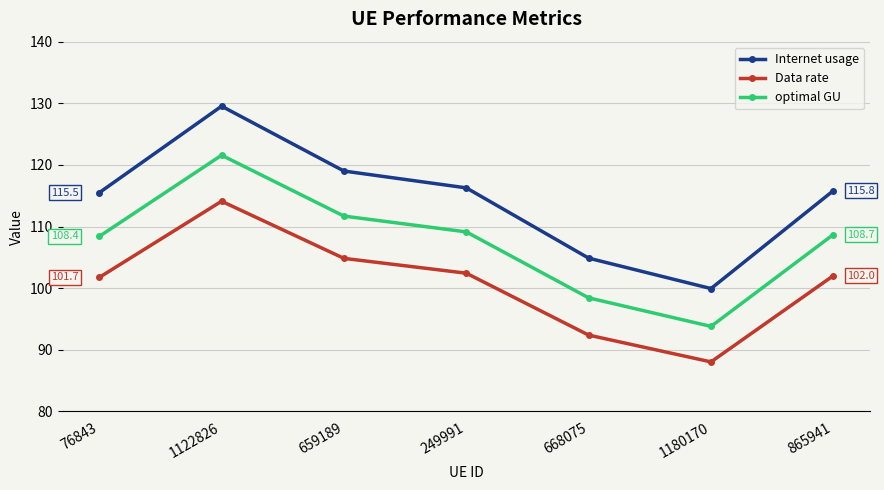

At which category does optimal GU reach its first local valley?

1180170